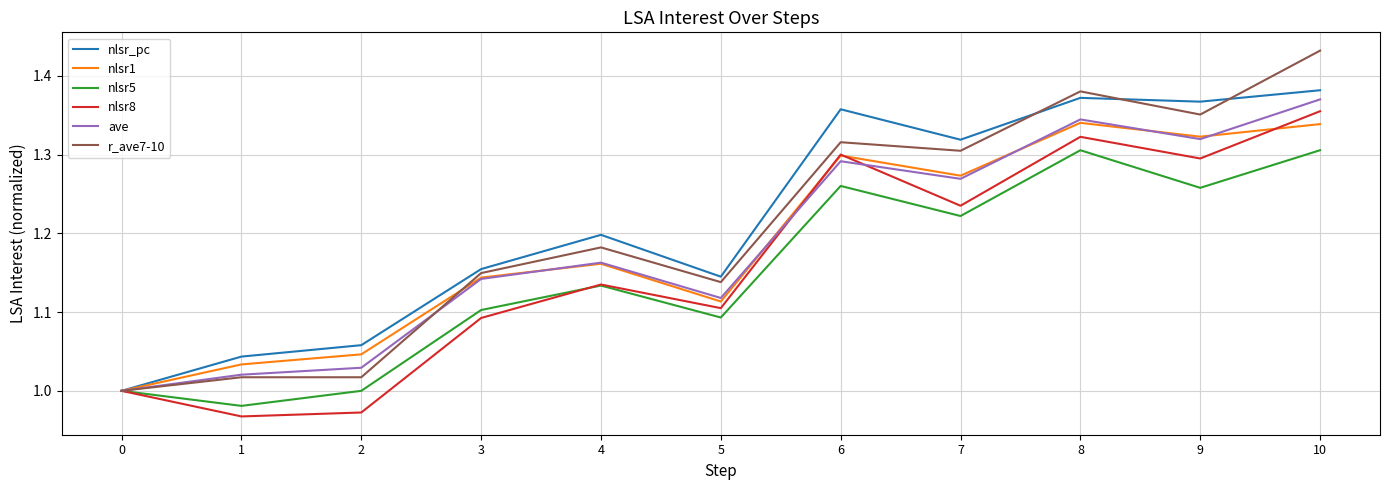

At which category does nlsr_pc reach its first local peak?

4